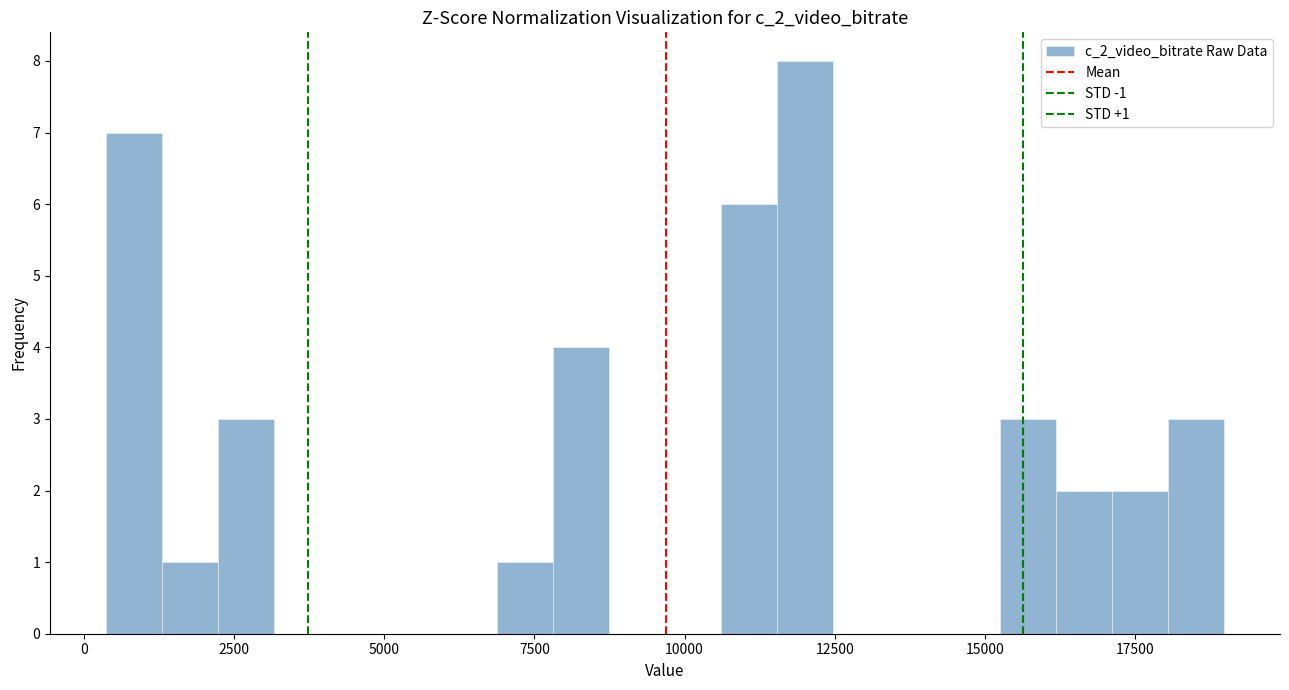

Around what value on the x-axis is the tallest bar? Give the approximate position of its centre, as read against the axis.

12000